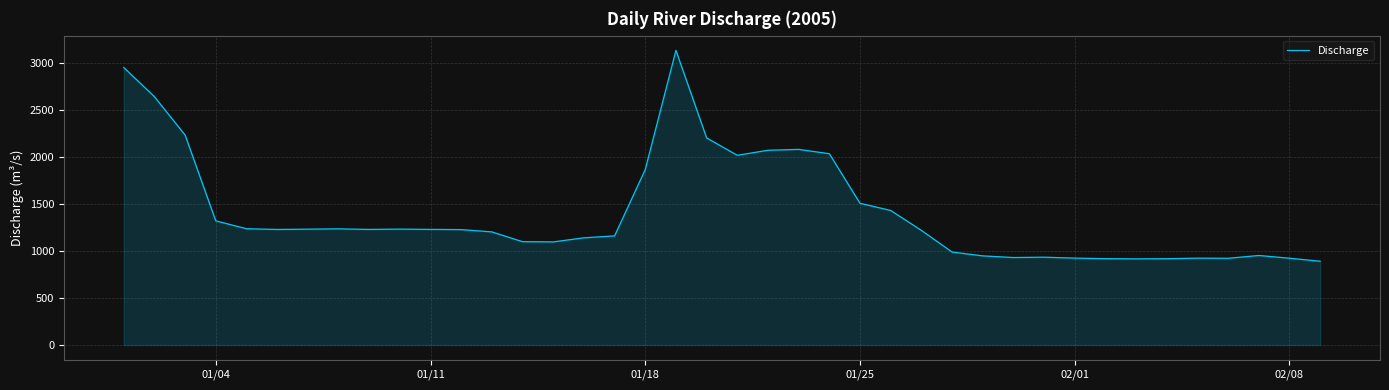

What is the minimum value shown in the chart?

891.2